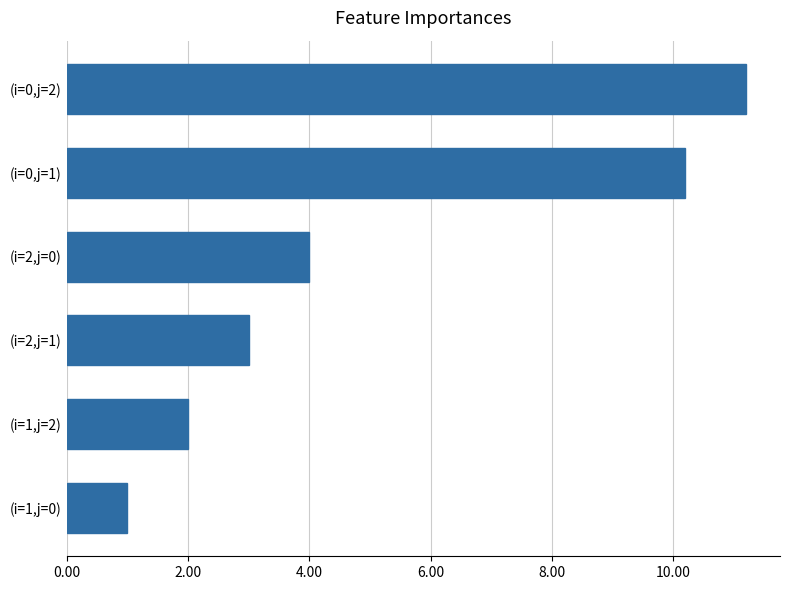

Count the number of categories in the chart.

6